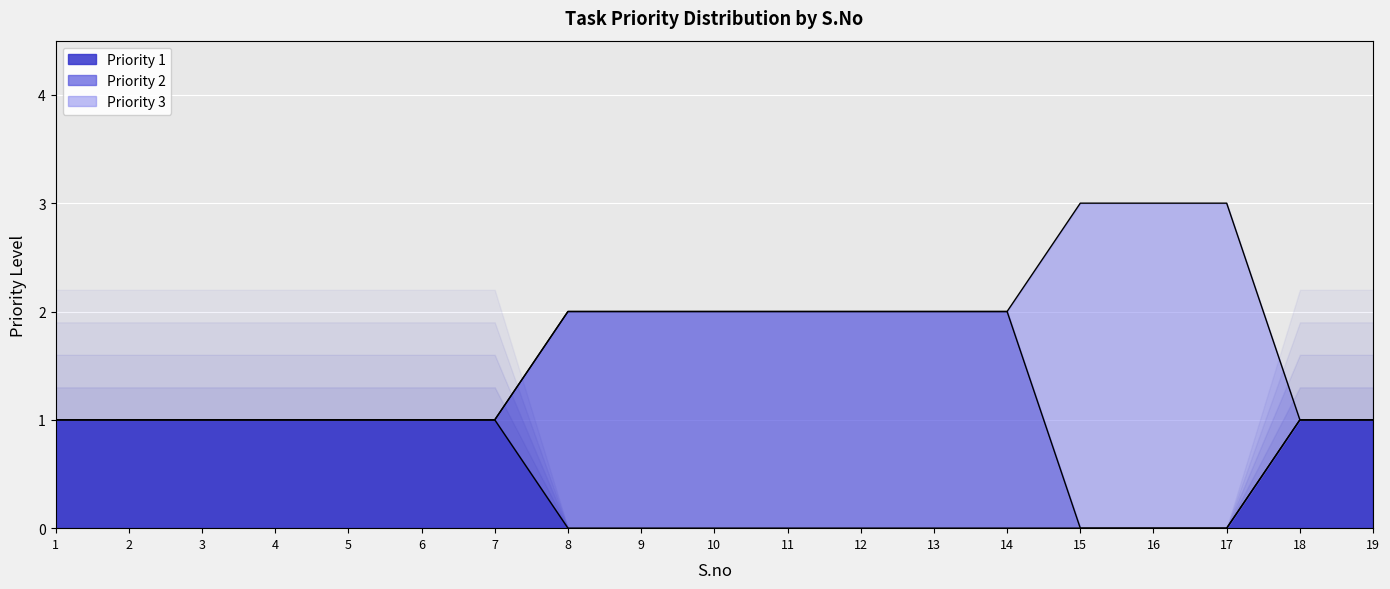

Reading right to left, list all the values displayed in this chart.

Priority 1: 1	1	0	0	0	0	0	0	0	0	0	0	1	1	1	1	1	1	1
Priority 2: 0	0	0	0	0	2	2	2	2	2	2	2	0	0	0	0	0	0	0
Priority 3: 0	0	3	3	3	0	0	0	0	0	0	0	0	0	0	0	0	0	0